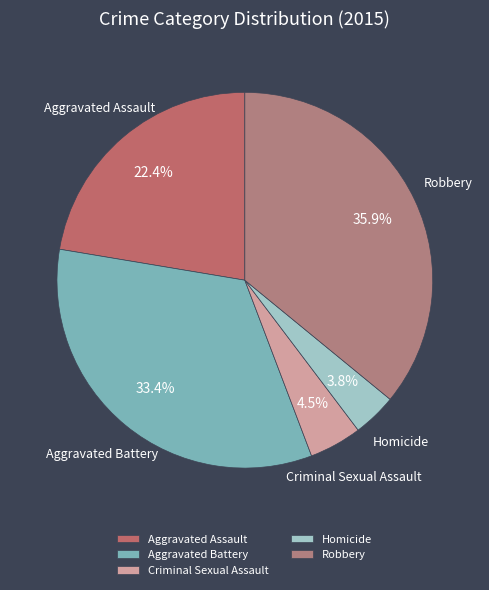

Which slice is the smallest?

Homicide